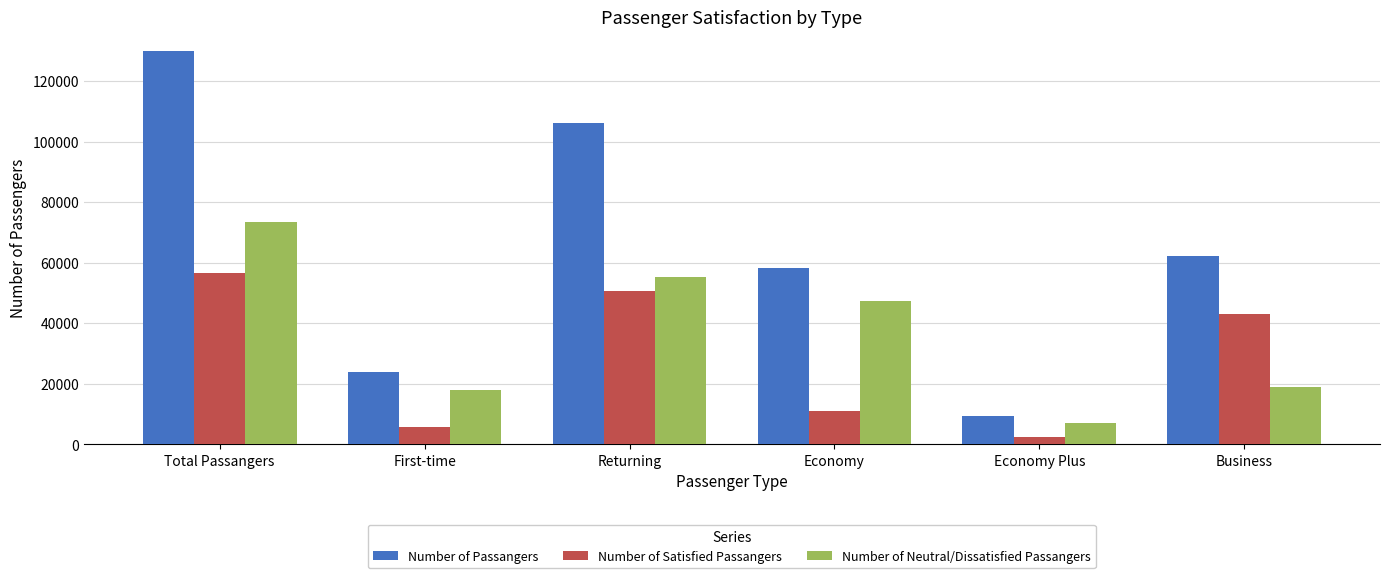

Is it true that Number of Passangers equals 106100 at Returning?

True